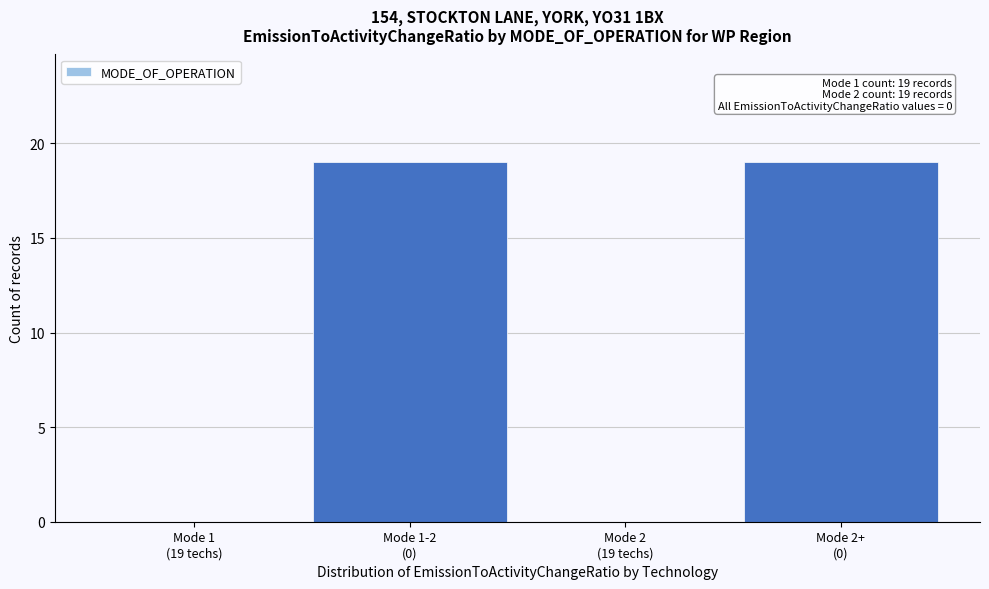

What is the sum of all values?

38